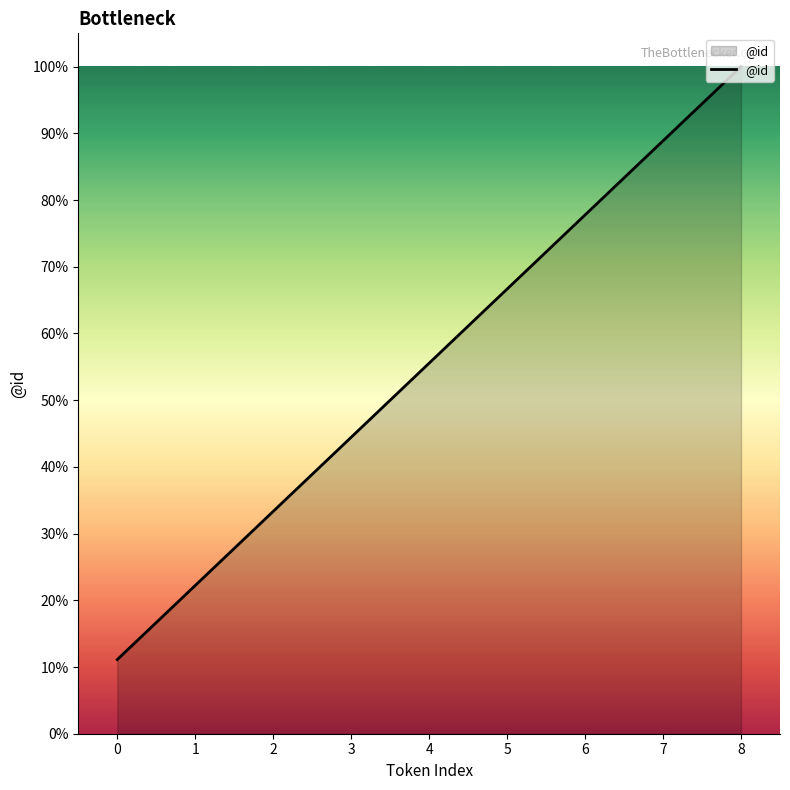

List the labels in order of value, largest first.

8, 7, 6, 5, 4, 3, 2, 1, 0